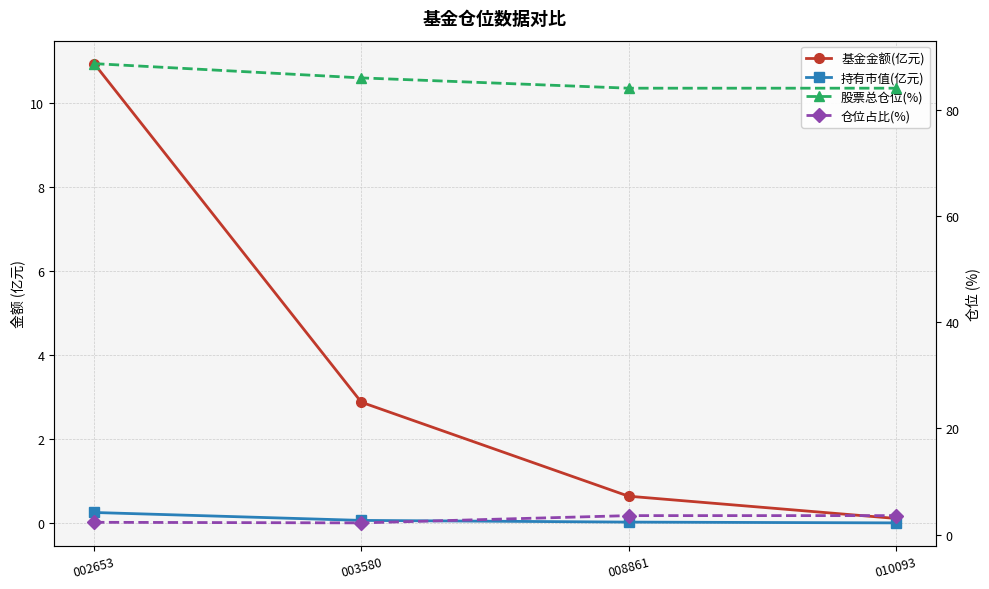

True or false: 股票总仓位(%) and 持有市值(亿元) intersect in this chart.

False